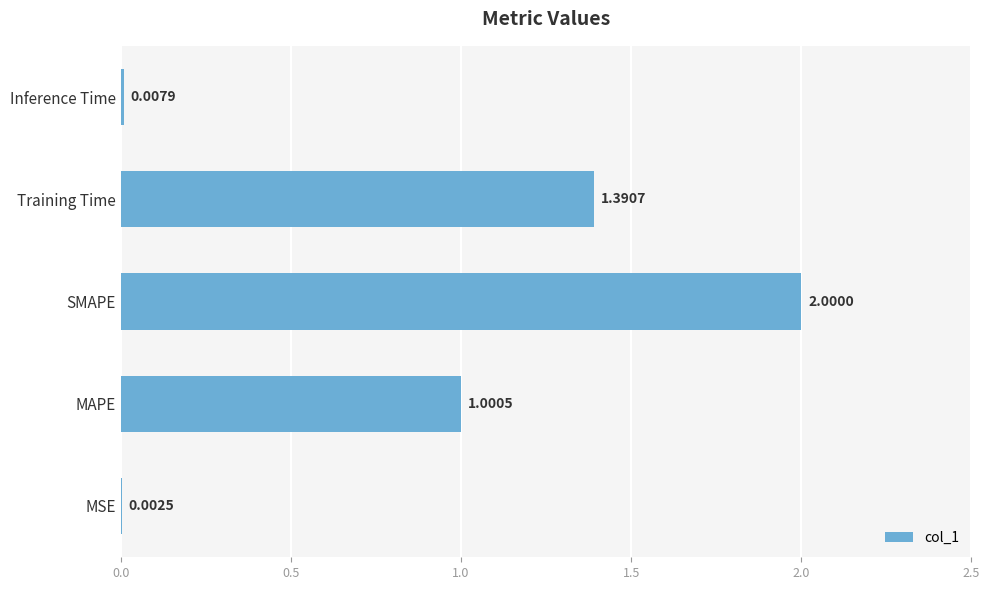

What is the greatest value displayed?

2.0